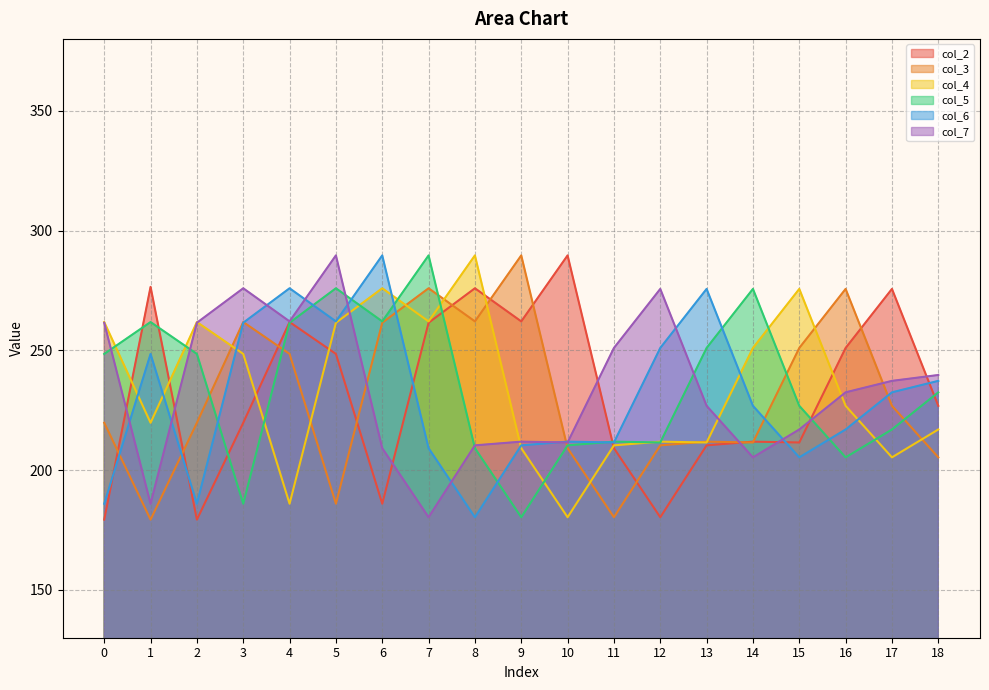

How many values in the col_5 series are below 232?

9